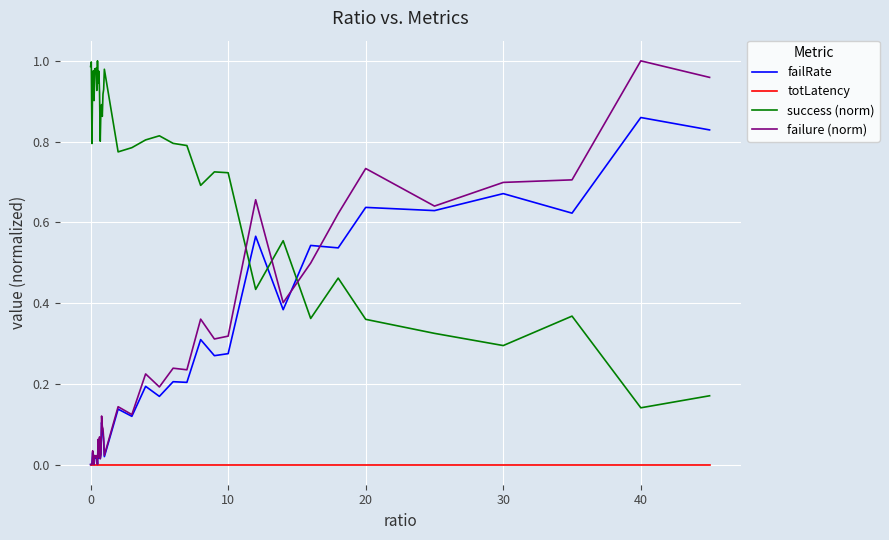

True or false: success (norm) and totLatency cross at least once.

False